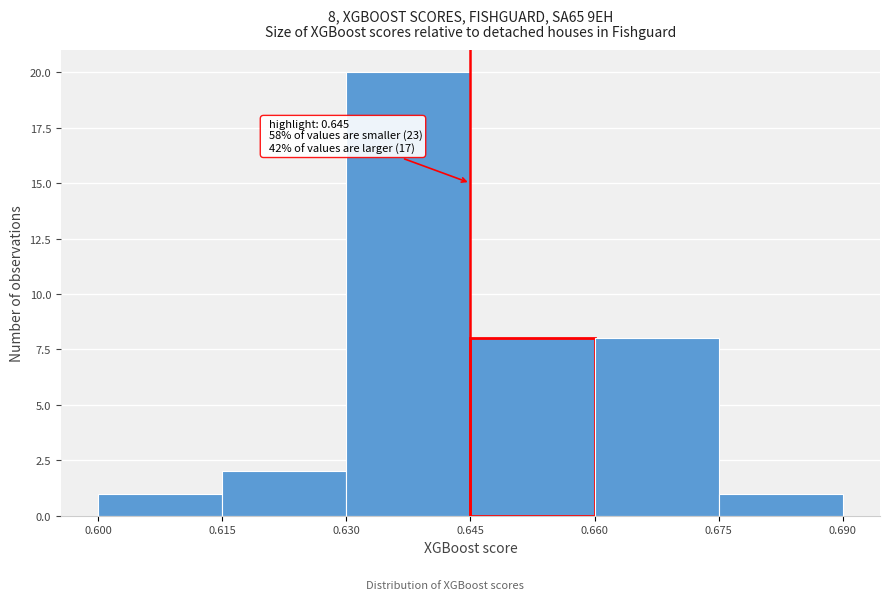

Which range on the x-axis has the tallest bar?

0.630 to 0.645